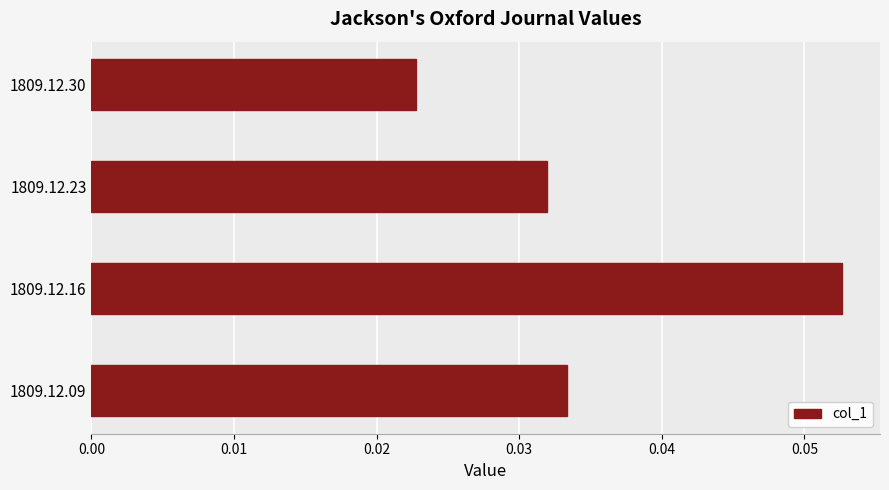

Rank the categories by value from lowest to highest.

1809.12.30, 1809.12.23, 1809.12.09, 1809.12.16